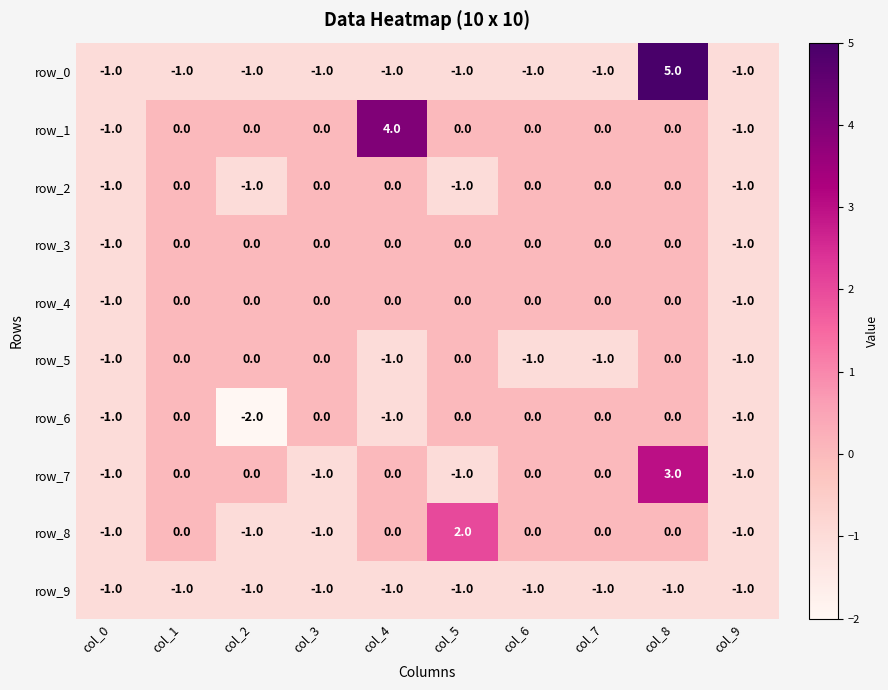

What is the difference between the maximum and second lowest values in the row_0 series?

6